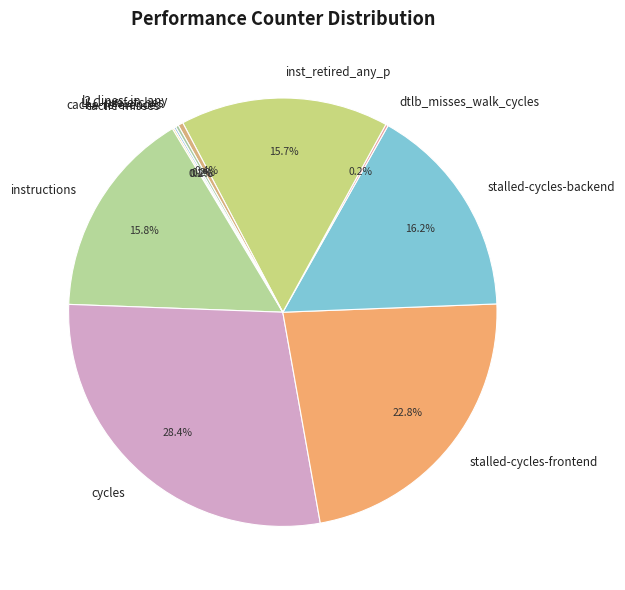

To the nearest percent, what is the combined percentage of l2_lines_in_any and stalled-cycles-backend?

17%